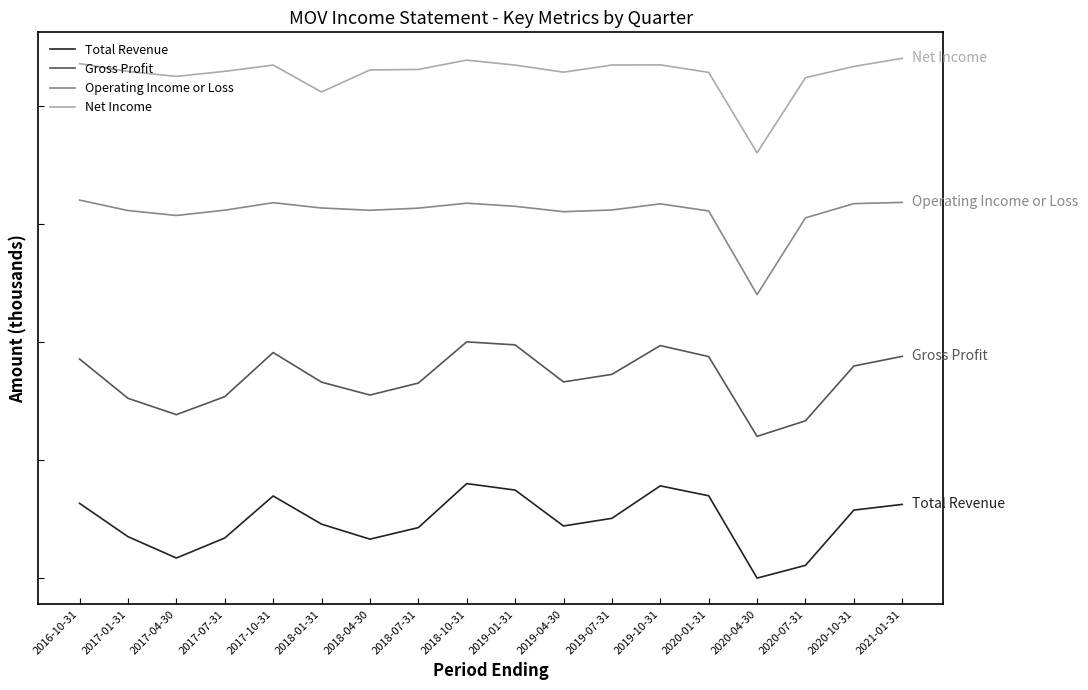

Does the chart display data point markers on the line(s)?

No